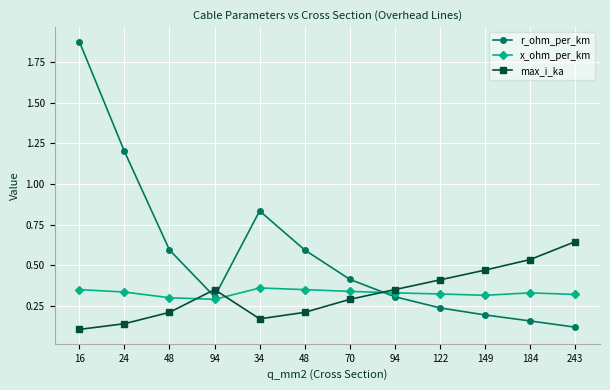

What are all the series names shown in the legend?

r_ohm_per_km, x_ohm_per_km, max_i_ka